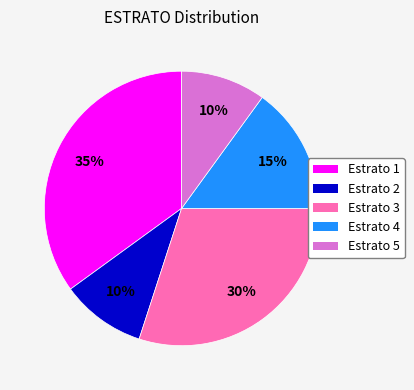

Between Estrato 3 and Estrato 5, which is larger?

Estrato 3